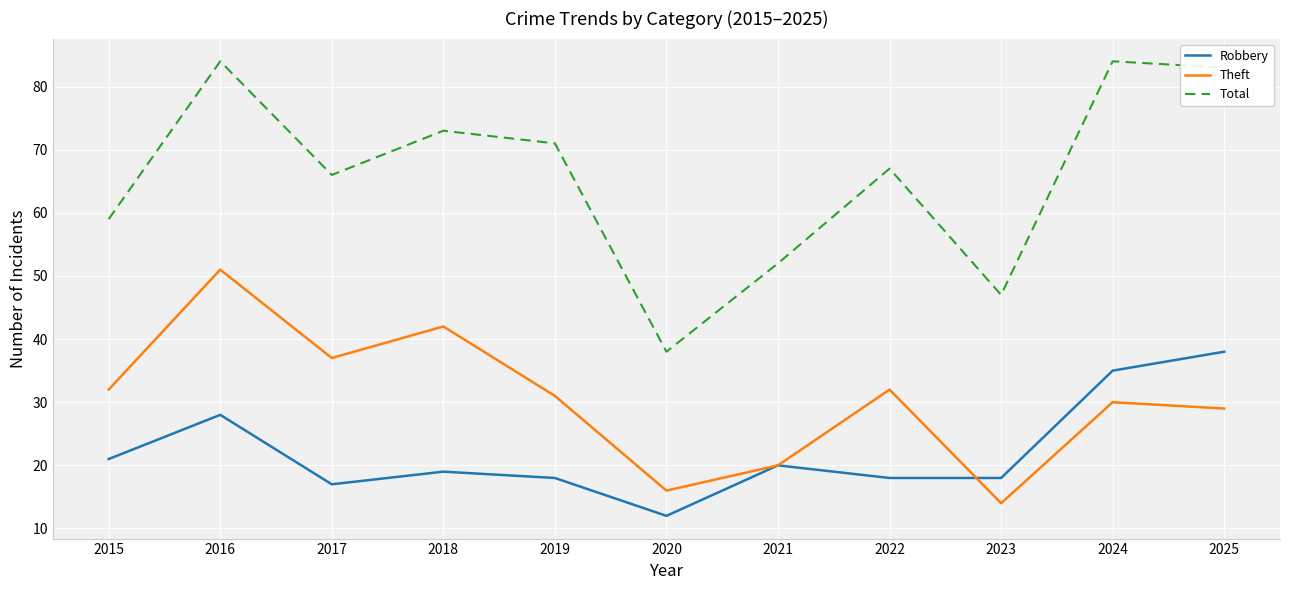

How many lines are shown in the chart?

3